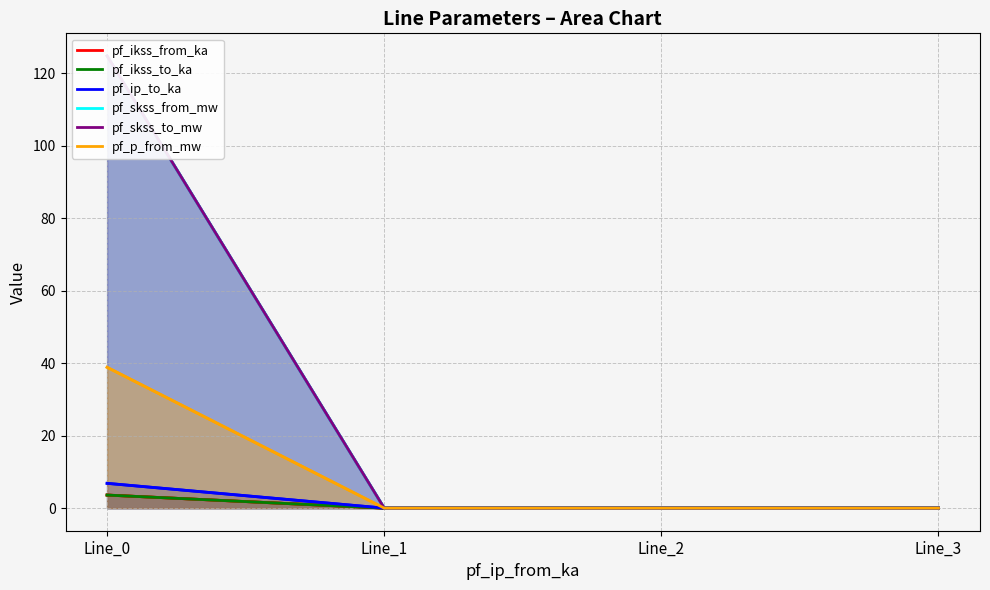

Which has a higher value, Line_3 or Line_1?

Line_3